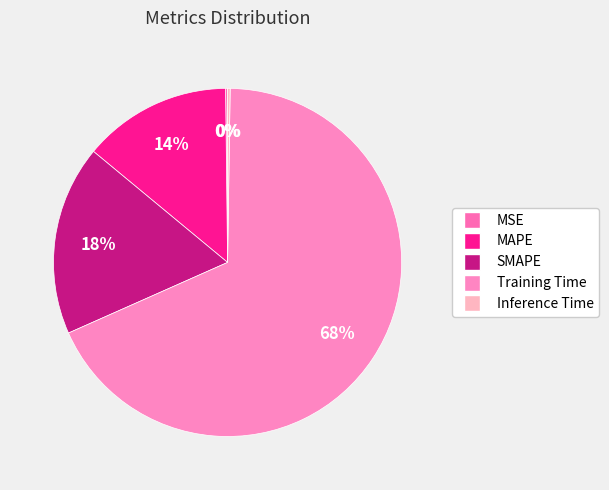

Which has a higher value, Training Time or Inference Time?

Training Time